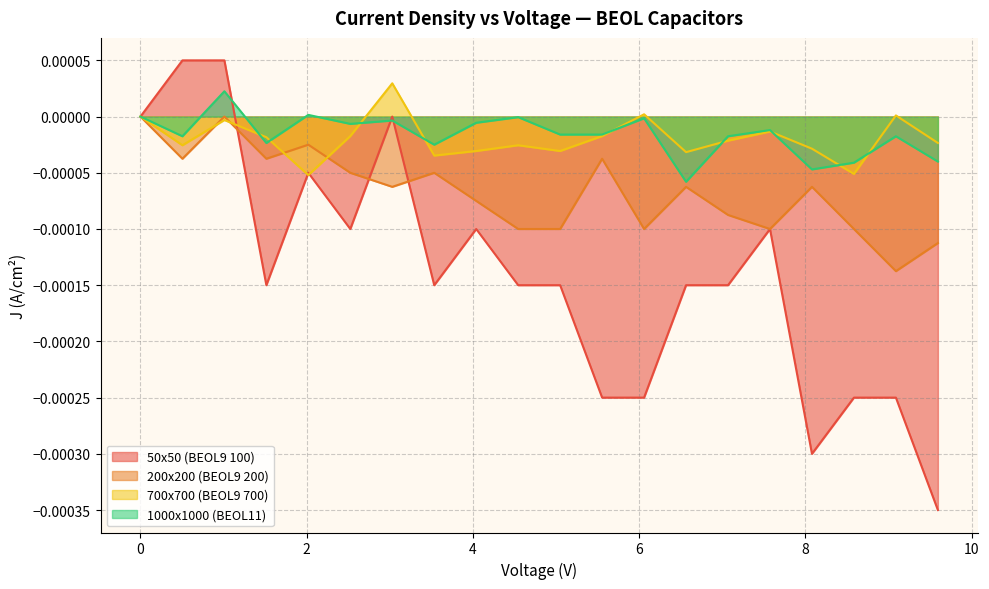

At which category does 50x50 (BEOL9 100) reach its first local valley?

1.515